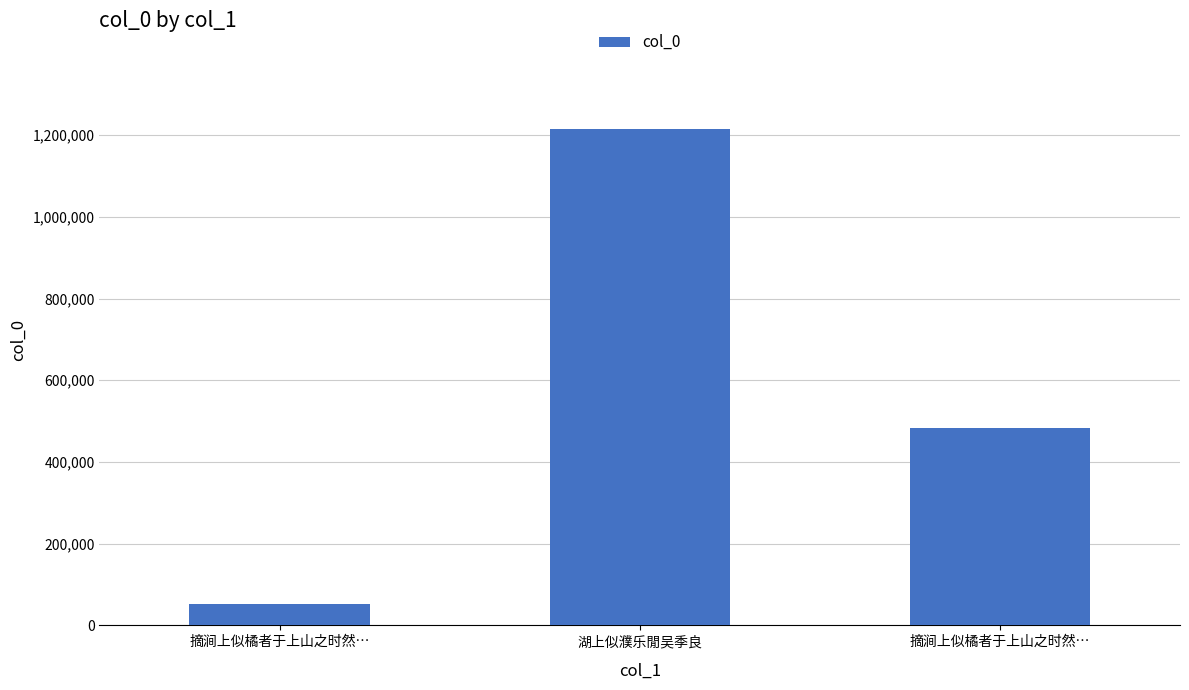

Reading right to left, what are all the values shown in this chart?

483502	1214565	52989